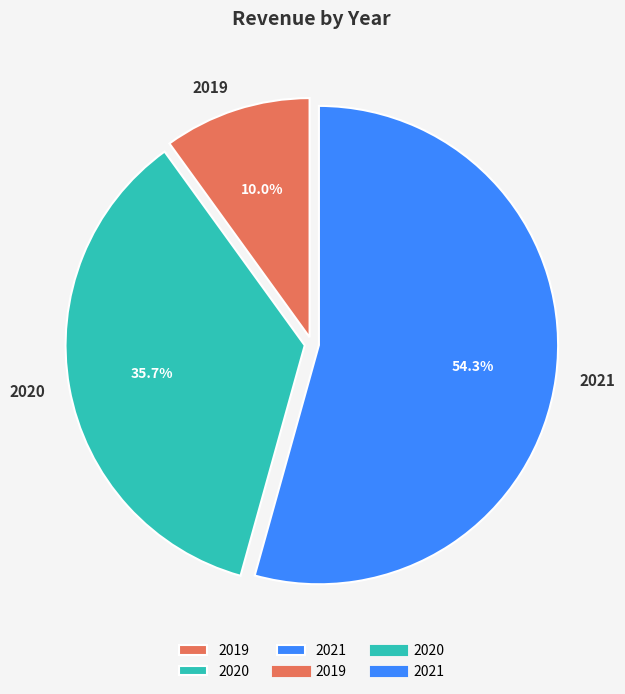

To the nearest percent, what is the combined percentage of 2019 and 2020?

46%